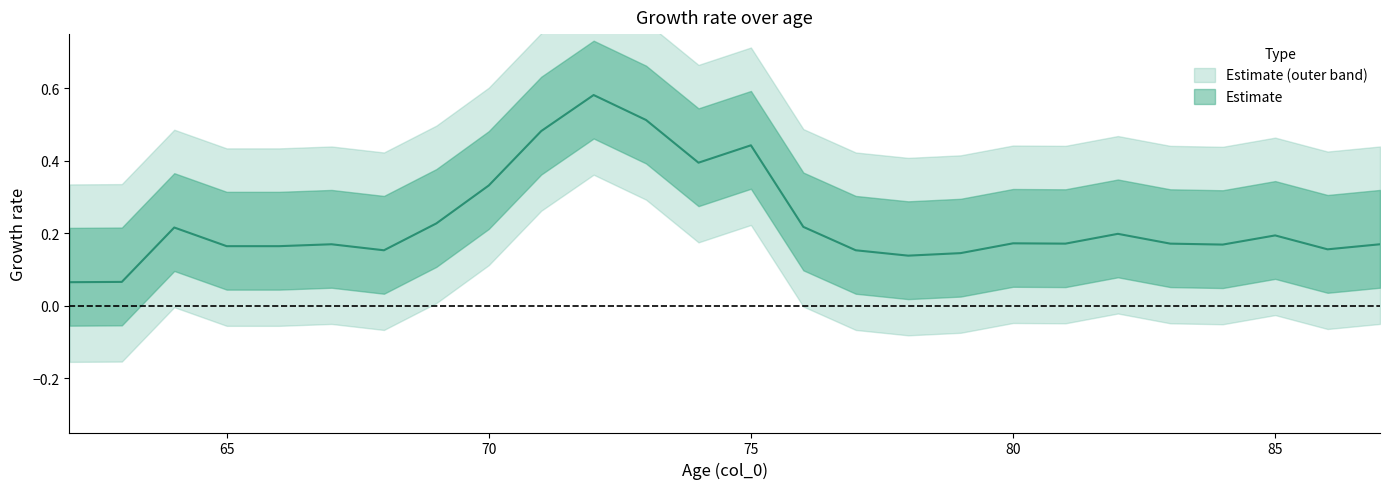

Rank the categories by value from highest to lowest.

72, 73, 71, 75, 74, 70, 69, 76, 64, 82, 85, 80, 81, 83, 67, 87, 84, 65, 66, 86, 68, 77, 79, 78, 63, 62